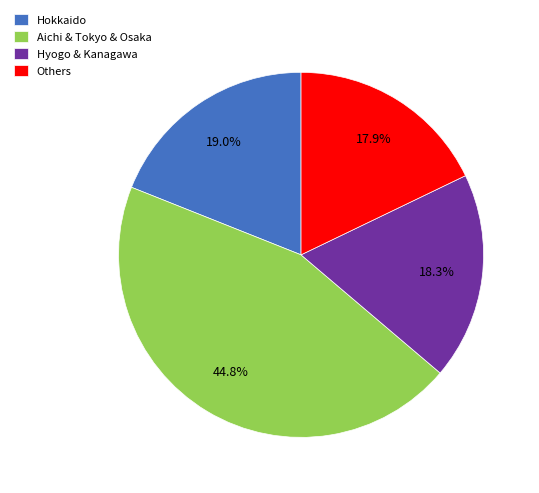

Is there any slice that represents more than half of the pie?

No